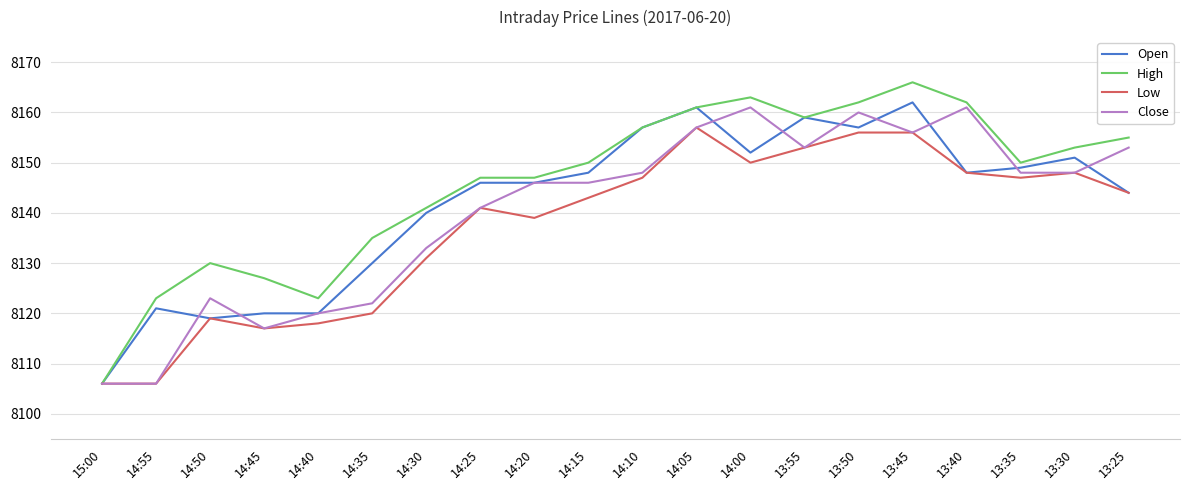

What is the difference between the maximum and minimum values in the Close series?

55